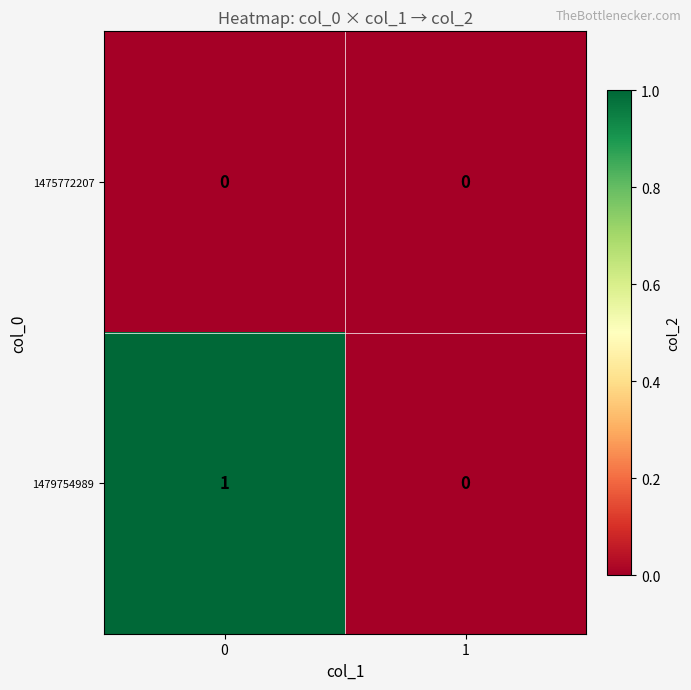

Rank the series by their average value, from lowest to highest.

1475772207, 1479754989